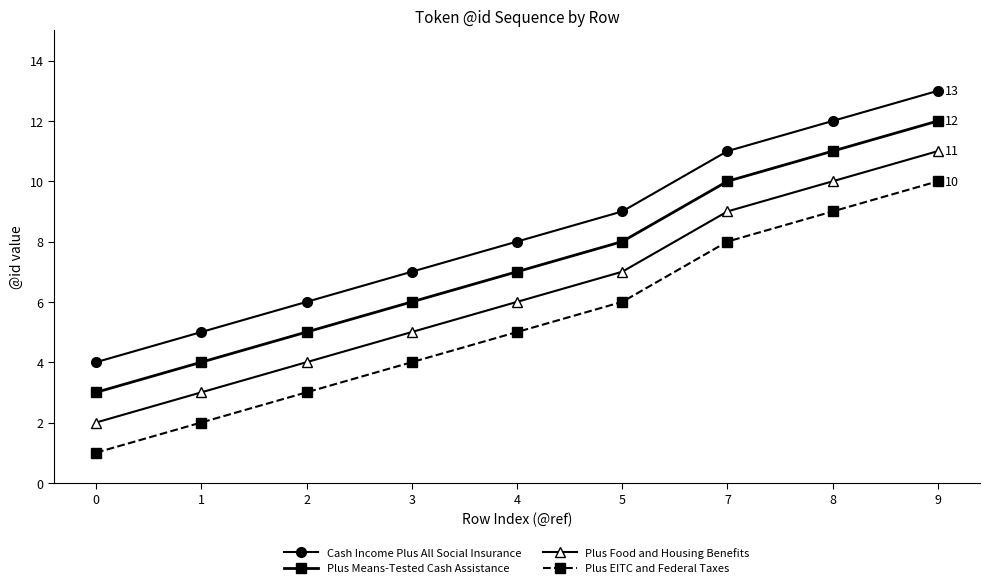

List the labels in order of Plus EITC and Federal Taxes value, largest first.

9, 8, 7, 5, 4, 3, 2, 1, 0